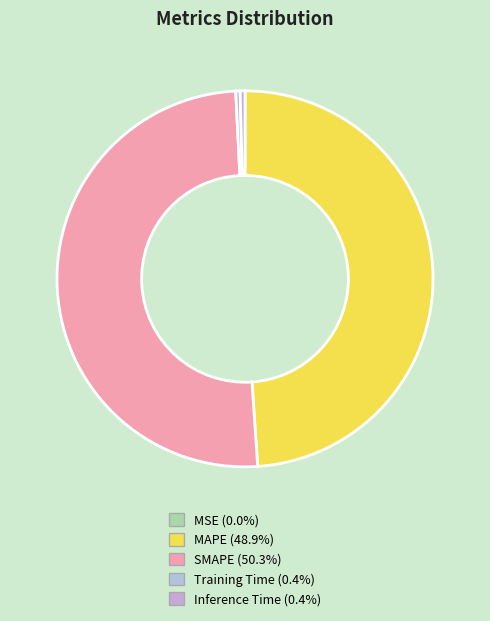

How many segments does this pie chart have?

5